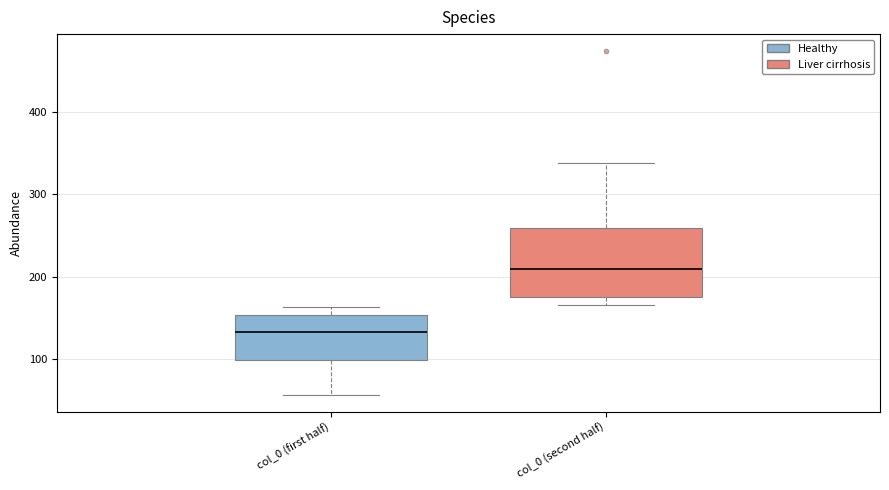

Which box's median line is the lowest?

col_0 (first half)